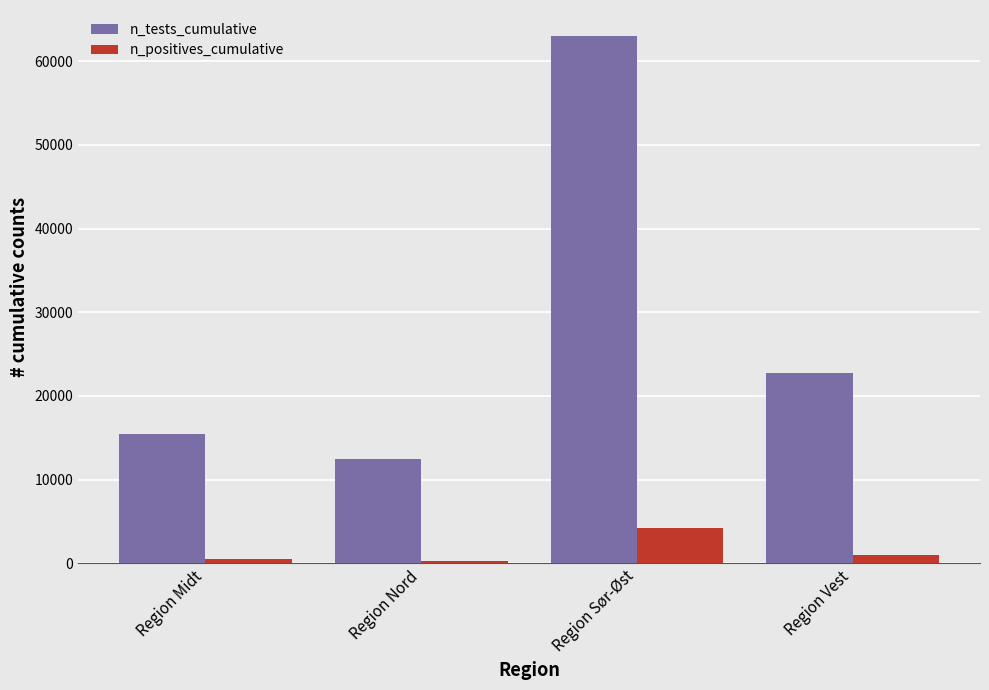

What is the total value across all series at Region Midt?

15878